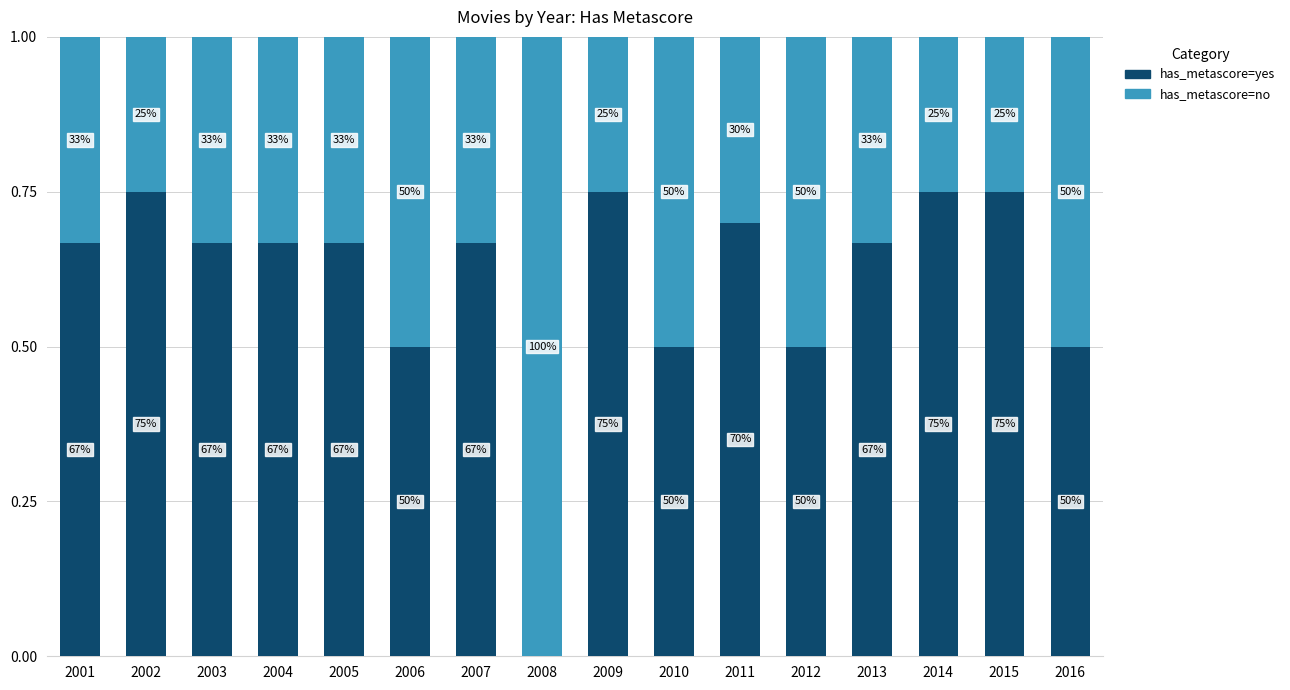

What is the total value across all series at 2015?

1.0